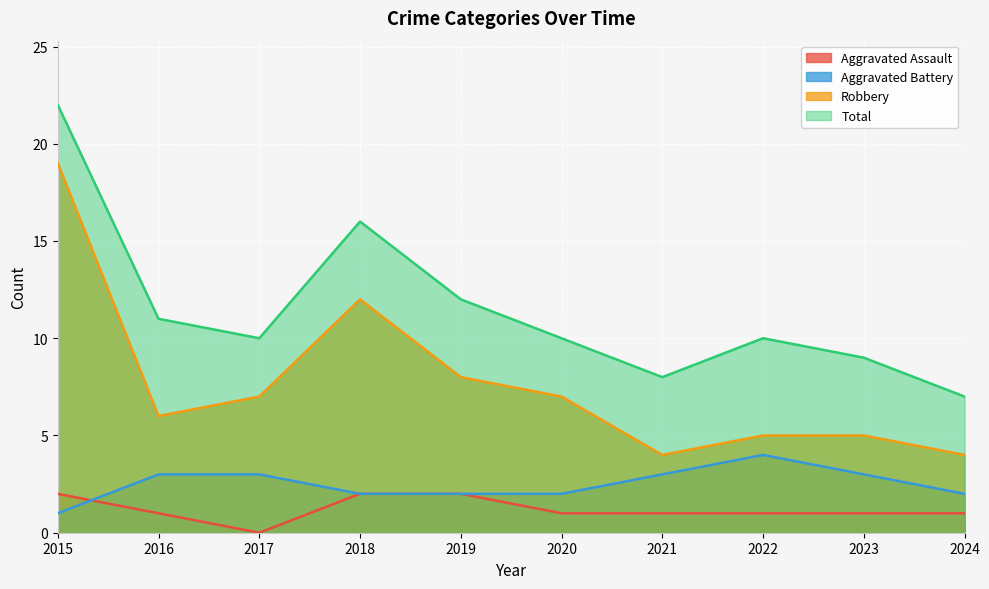

What is the maximum value for Total?

22